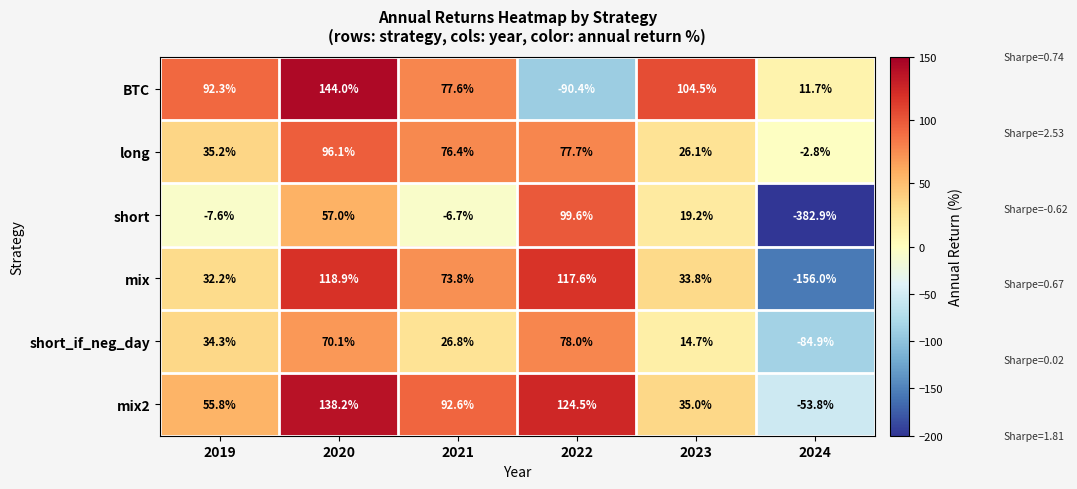

What value does the BTC series have at 2023?

104.5